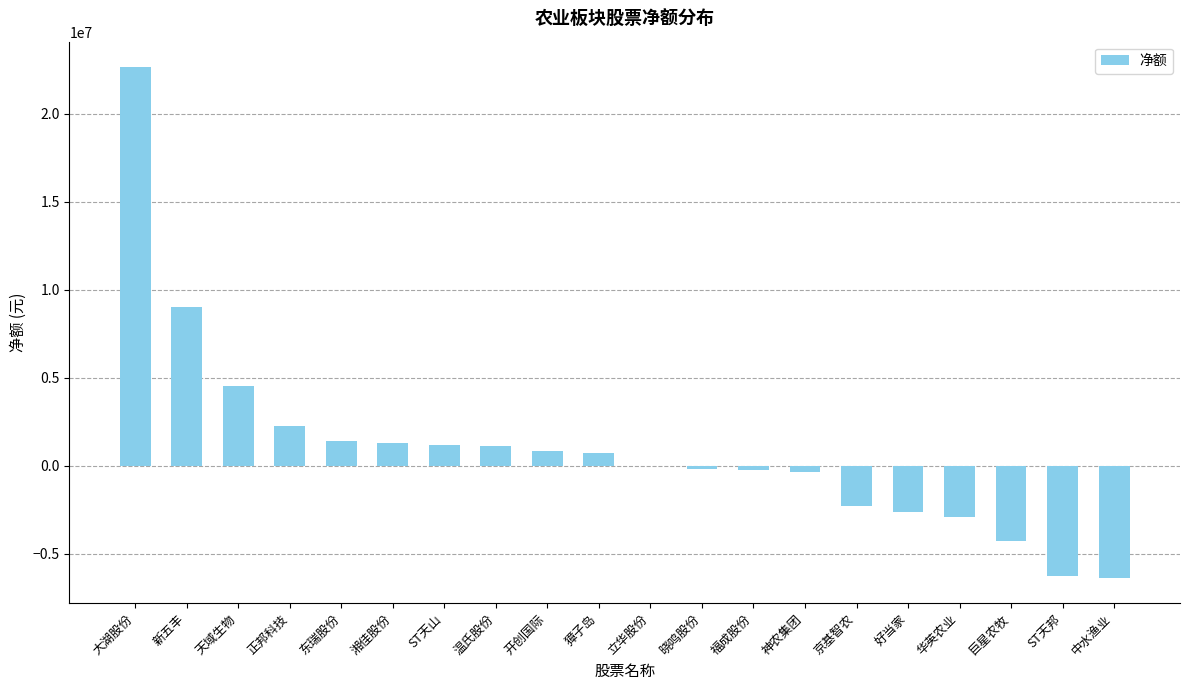

Count the number of data series in this chart.

1